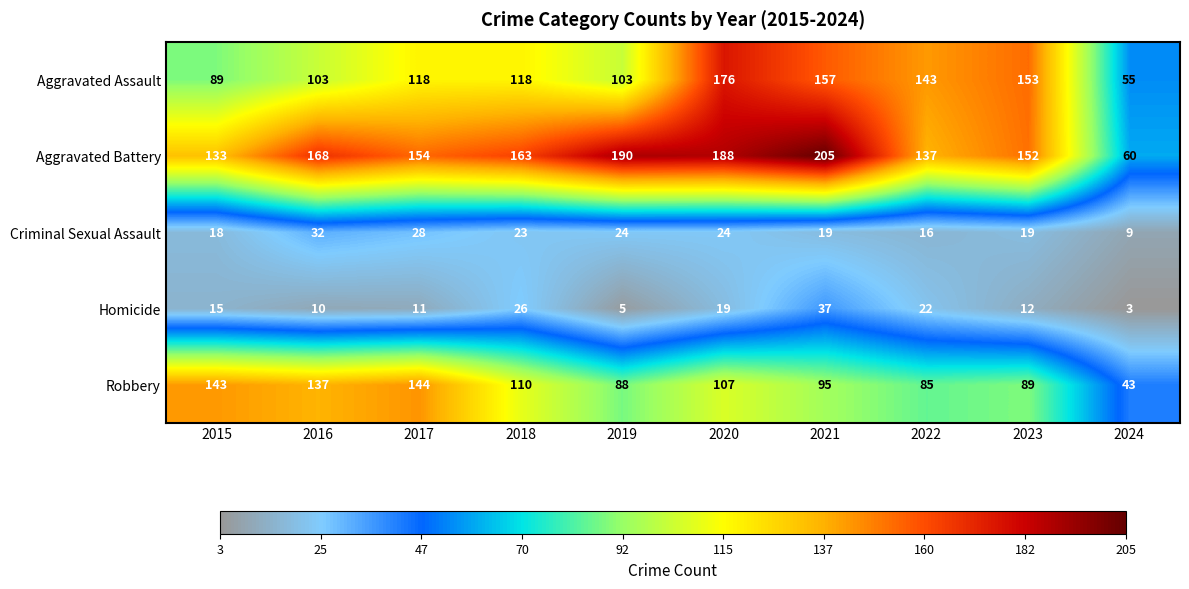

How many series are shown in this chart?

5